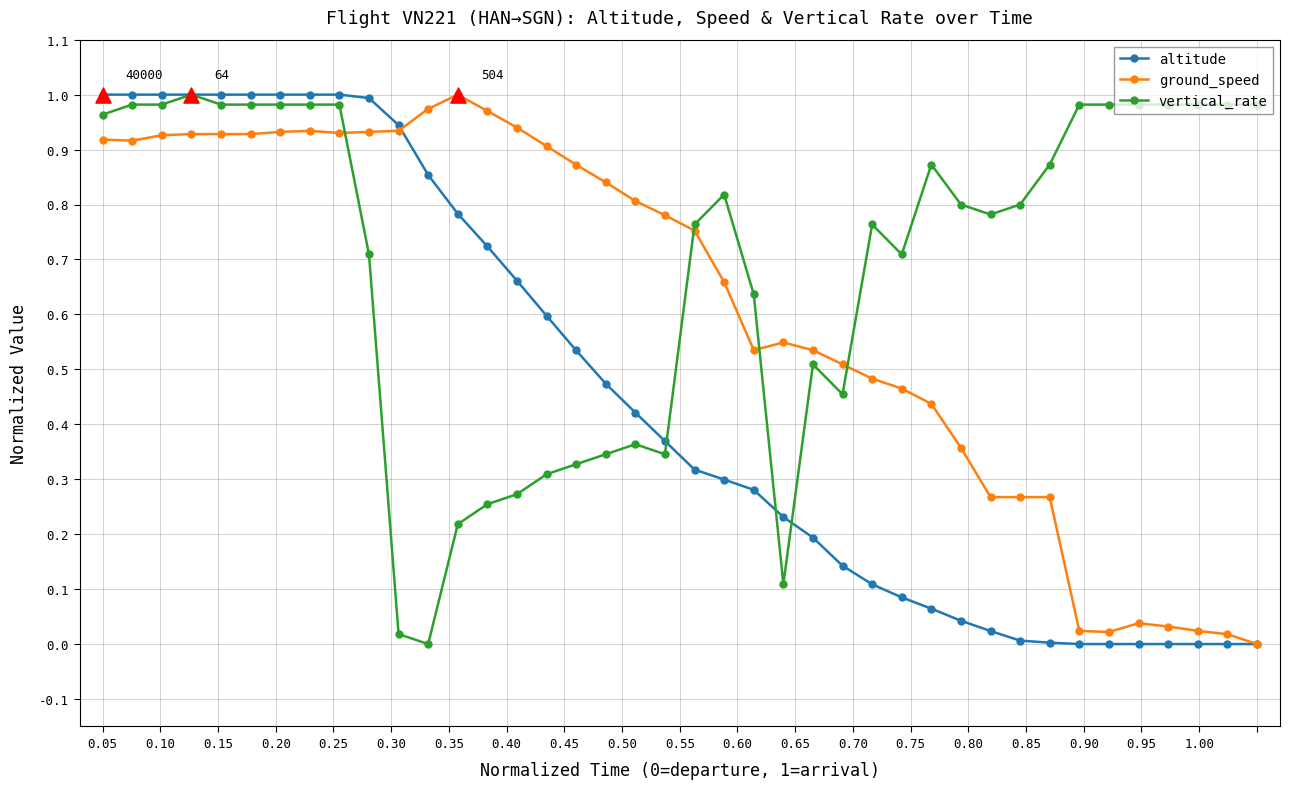

List the series in order of their overall mean, lowest first.

altitude, ground_speed, vertical_rate